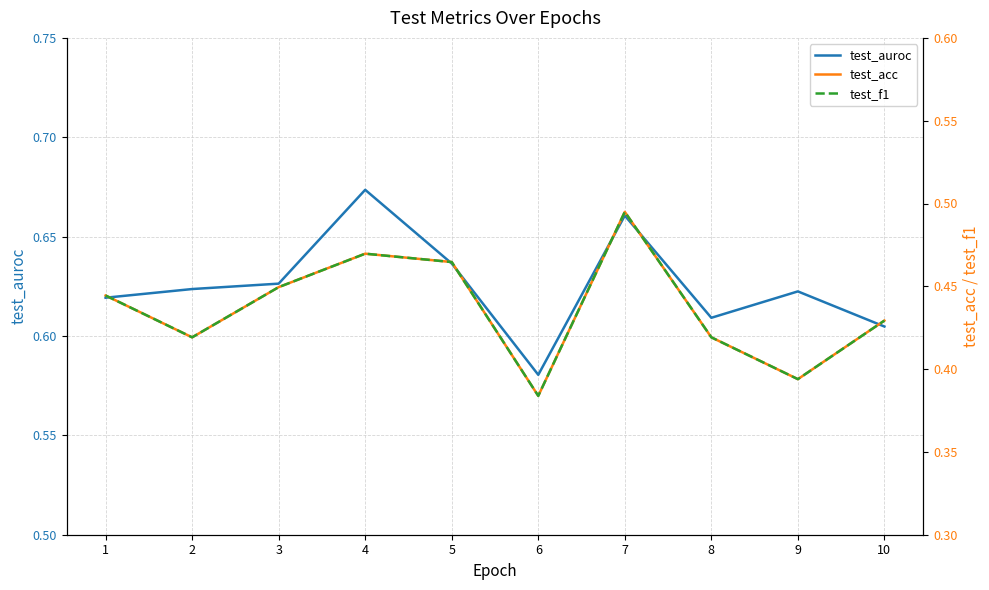

The test_f1 series shows 0.4 at 3. True or false?

True